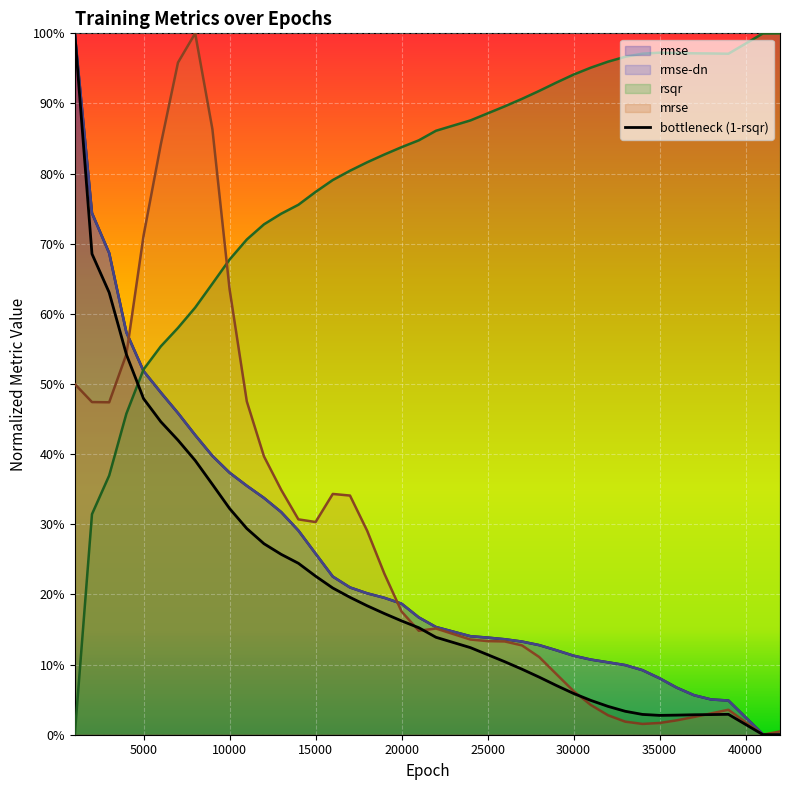

What is the sum of all mrse values?

11.5